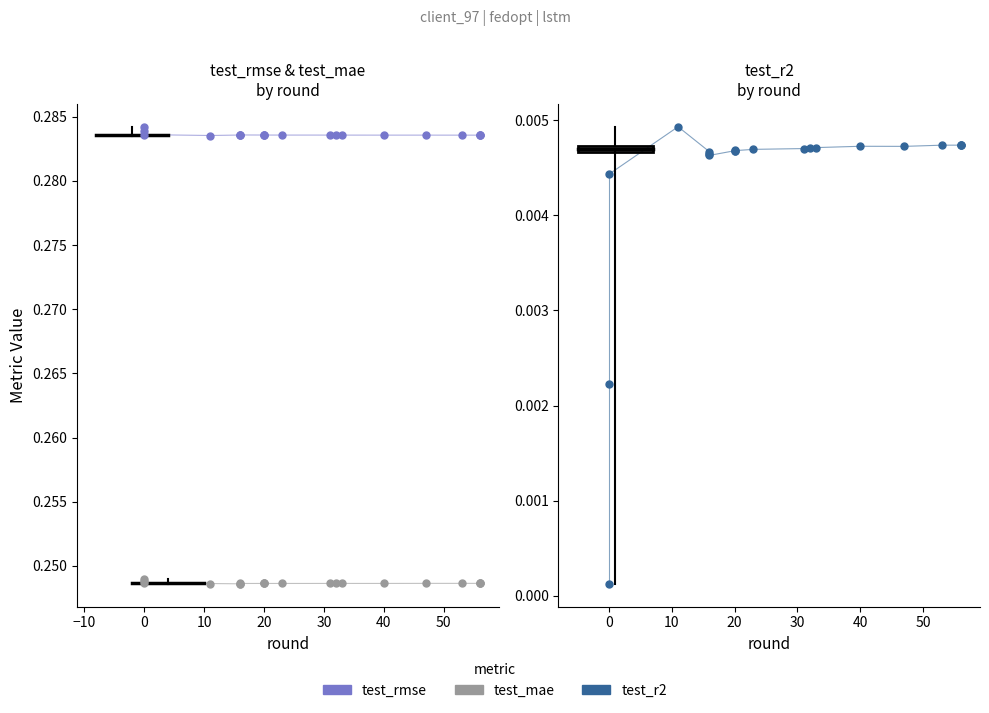

What is the total value across all series at 20?

0.5